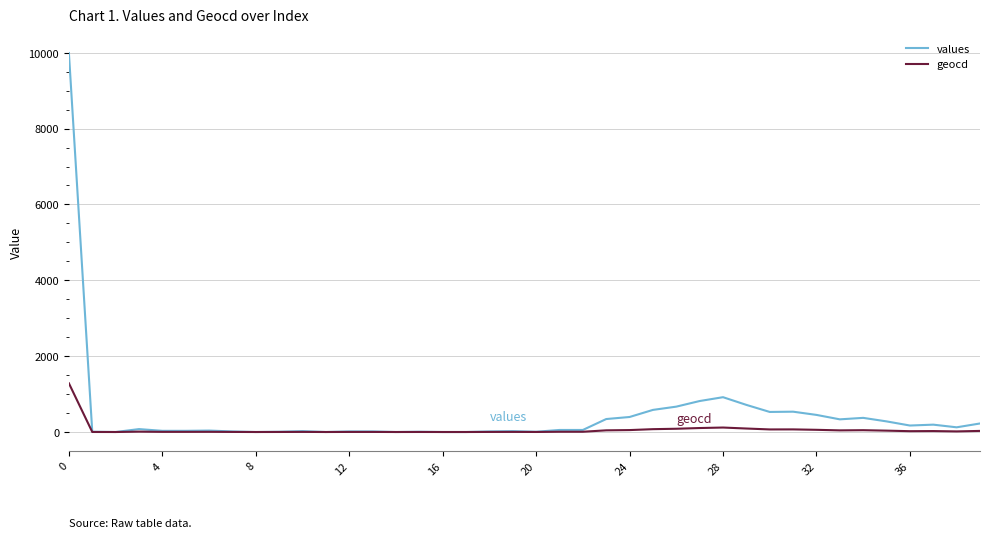

What is the highest value of the geocd series?

1284